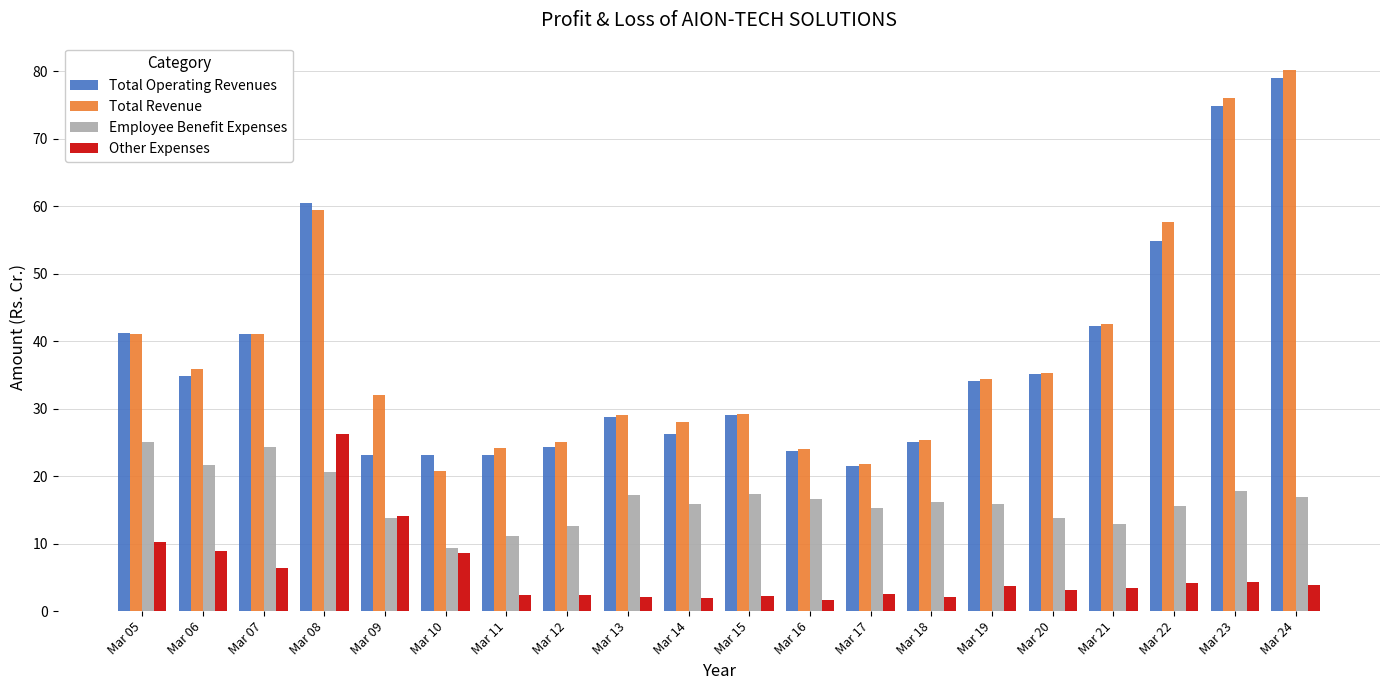

Are the bars grouped side by side (vs. stacked)?

Yes